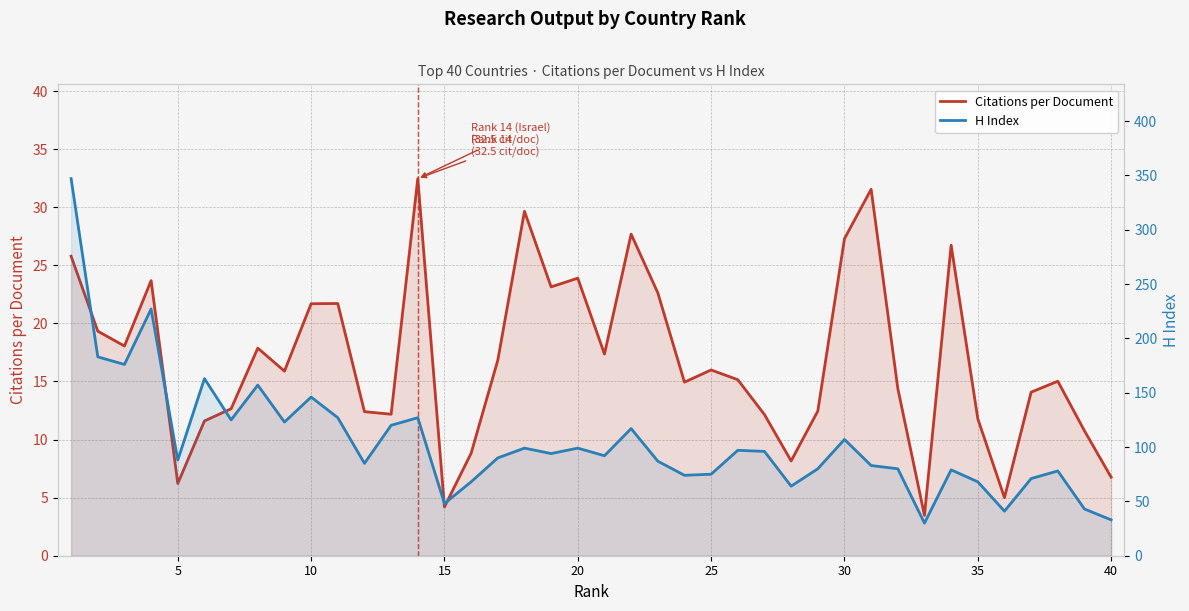

What is the lowest value of the Citations per Document series?

3.5